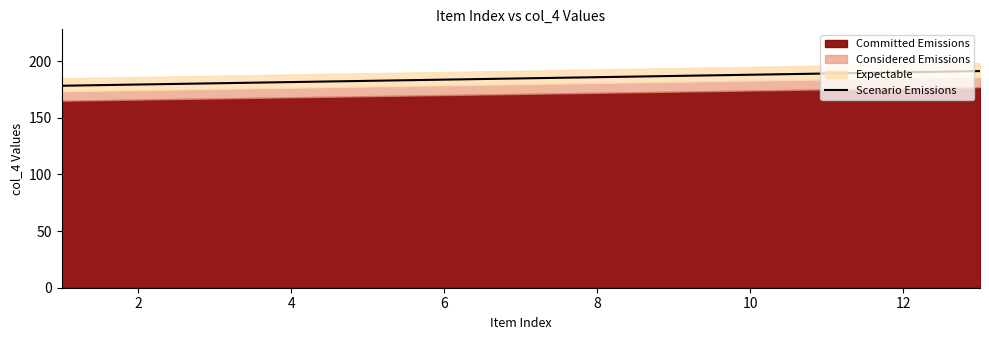

What is the maximum value for Scenario Emissions?

191.2